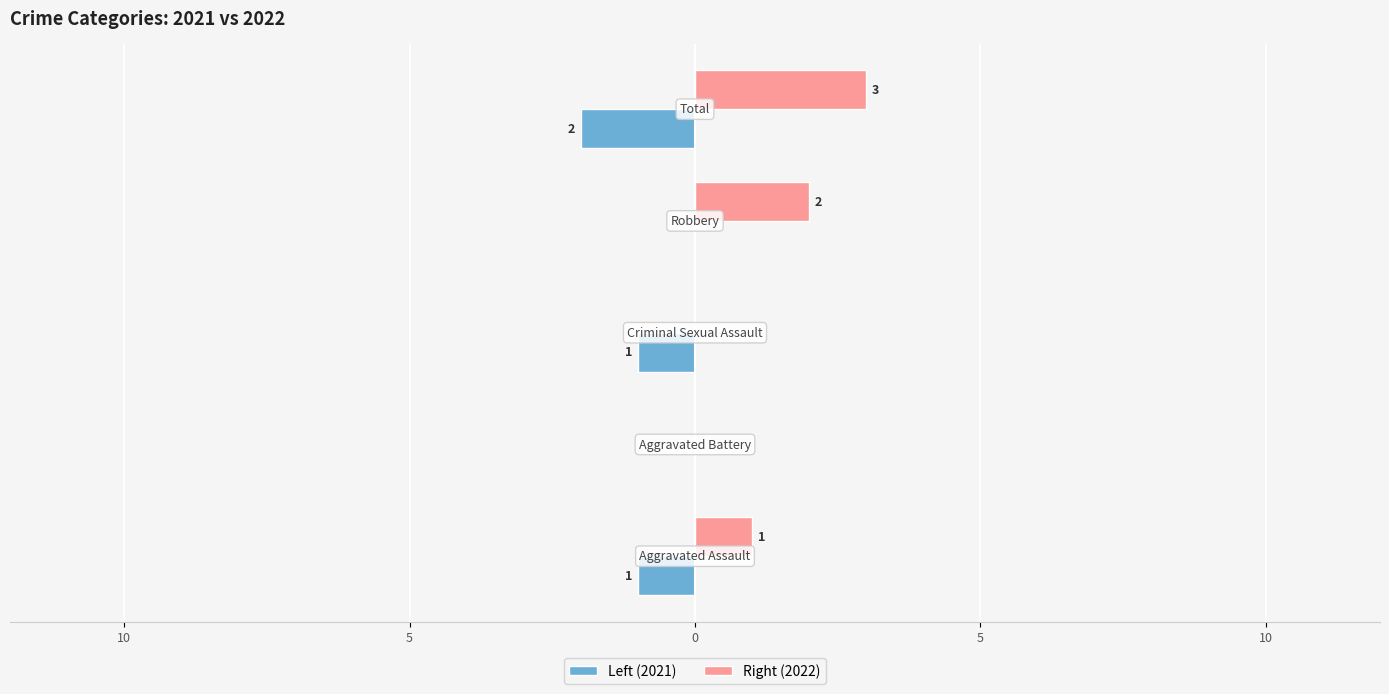

What is the average value of the Right (2022) series?

1